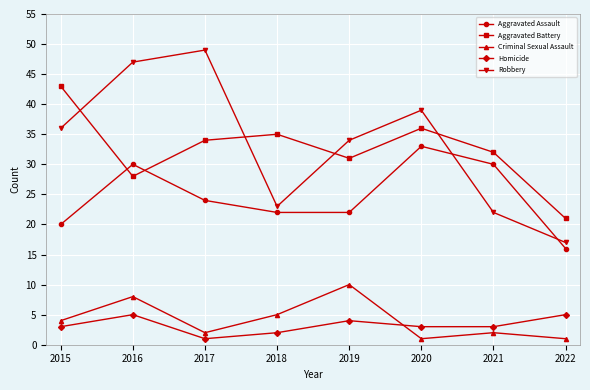

What is the total value across all series at 2022?

60